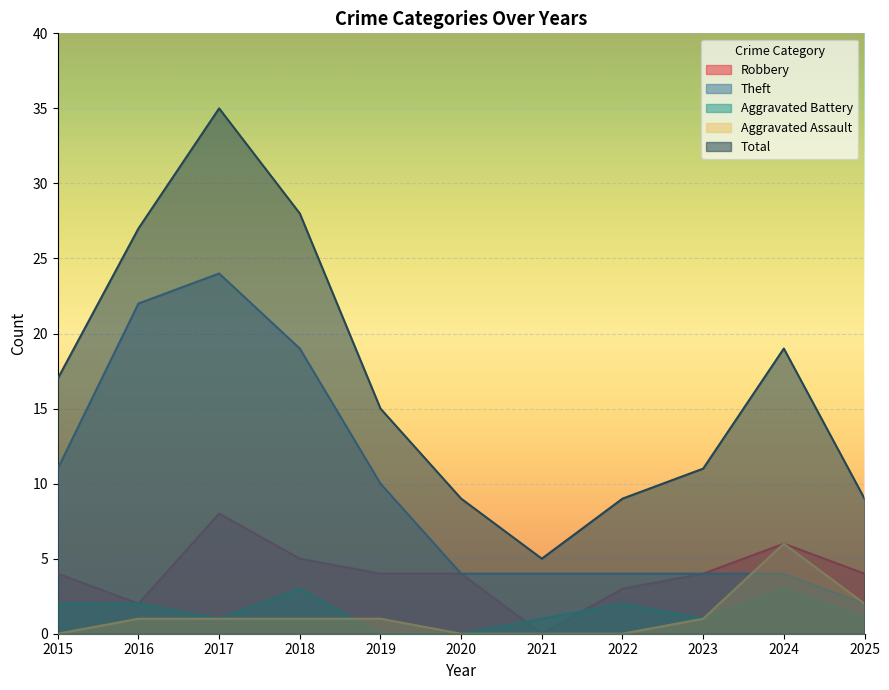

Does the chart display data point markers on the line(s)?

No